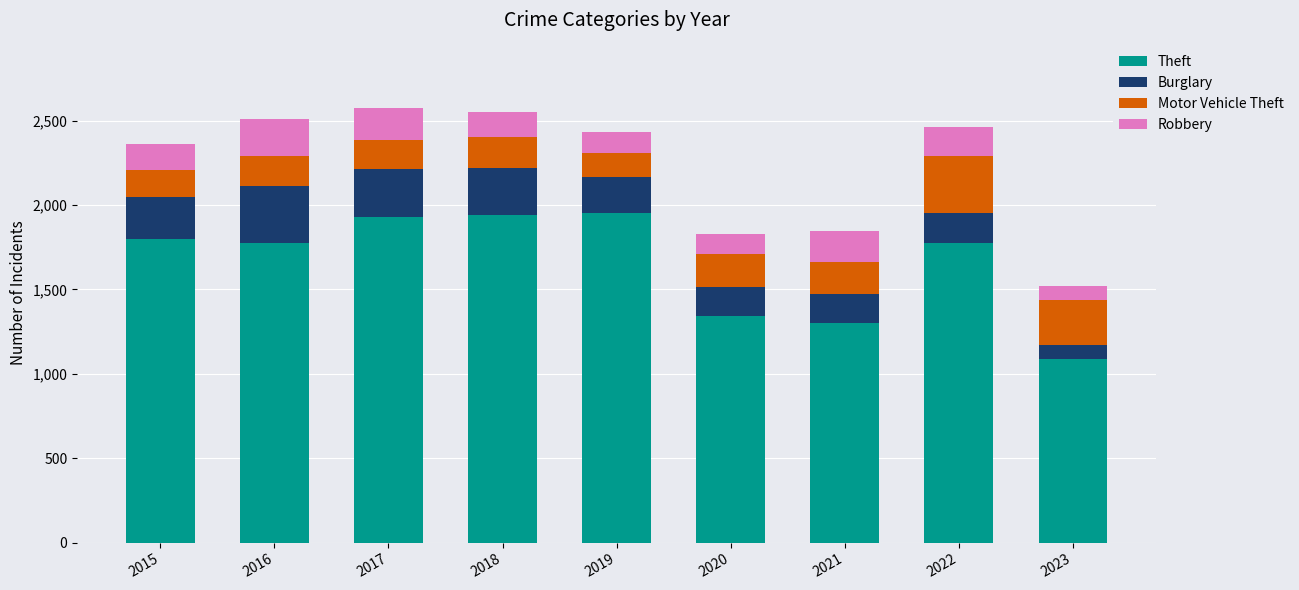

The value of Theft at 2018 is 1942. True or false?

True